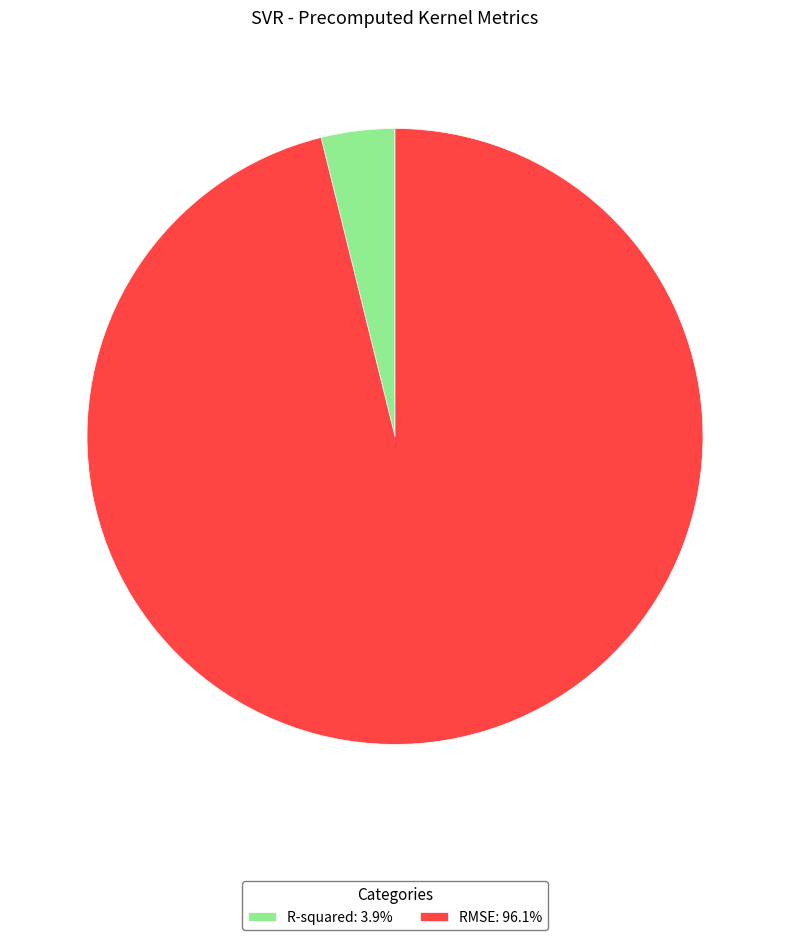

Is RMSE the majority of the pie?

Yes